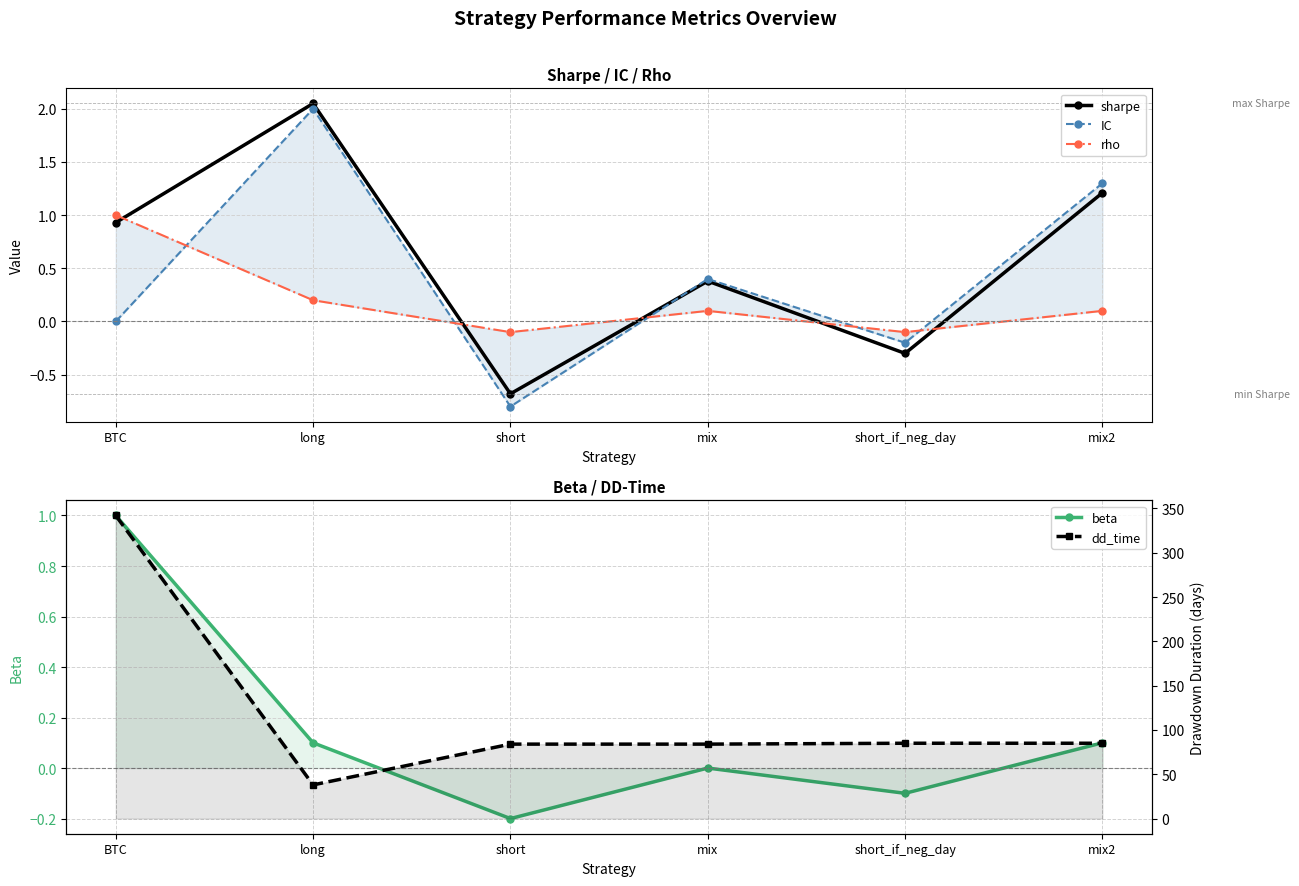

What is the maximum value shown in the chart?

342.0